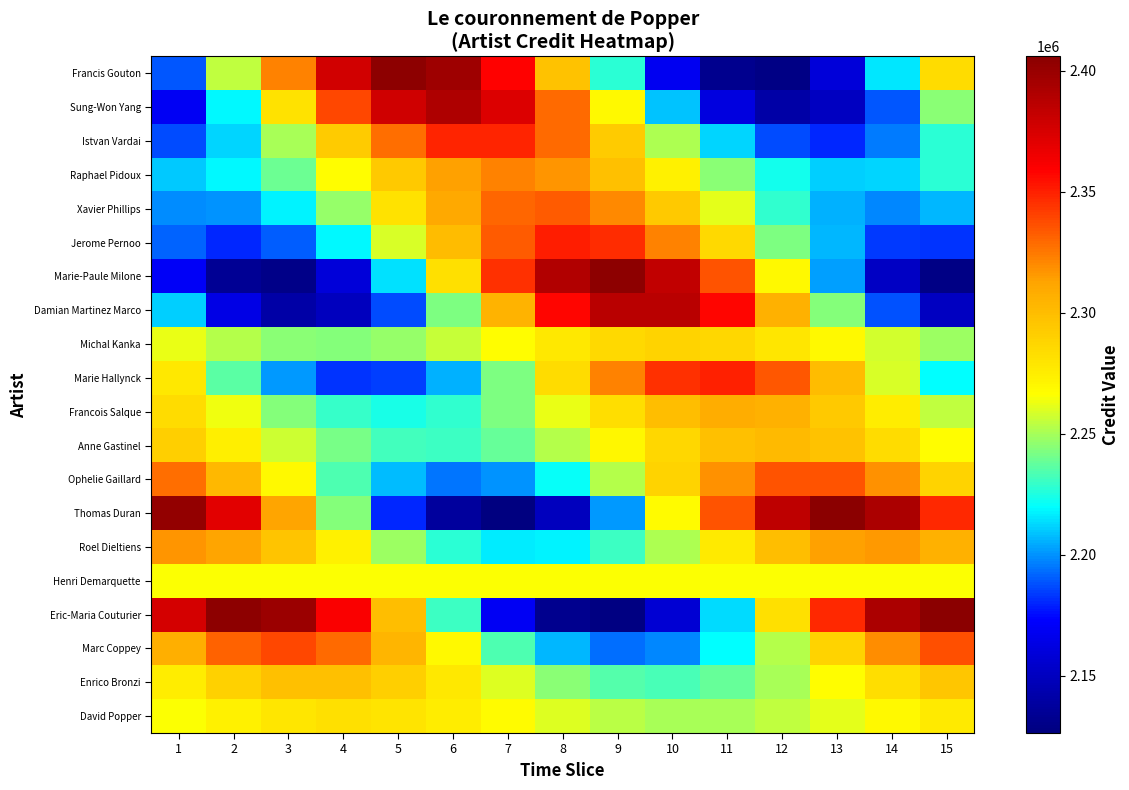

What is the difference between the highest and lowest values at 4?

227142.5